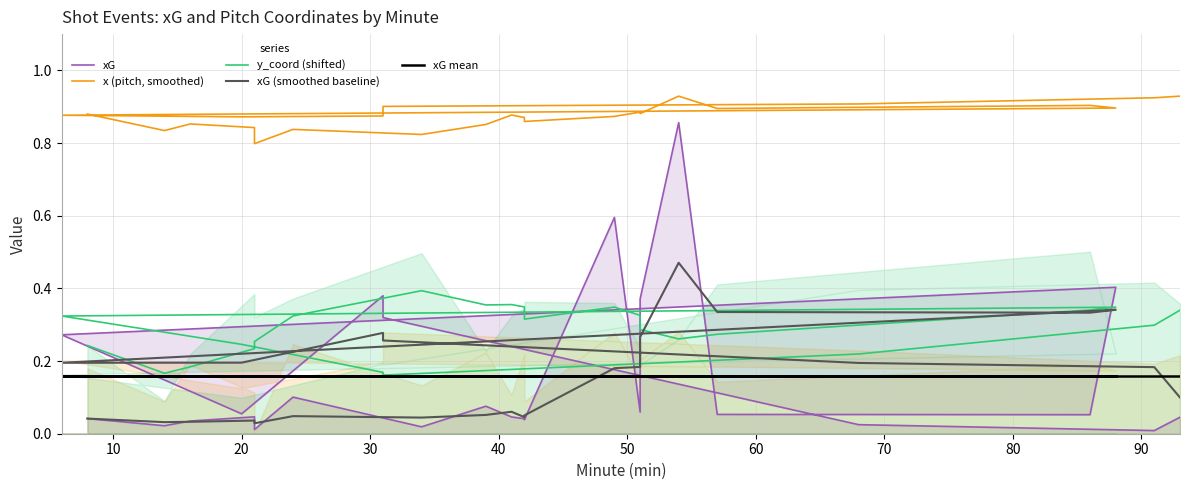

Does the chart display data point markers on the line(s)?

No